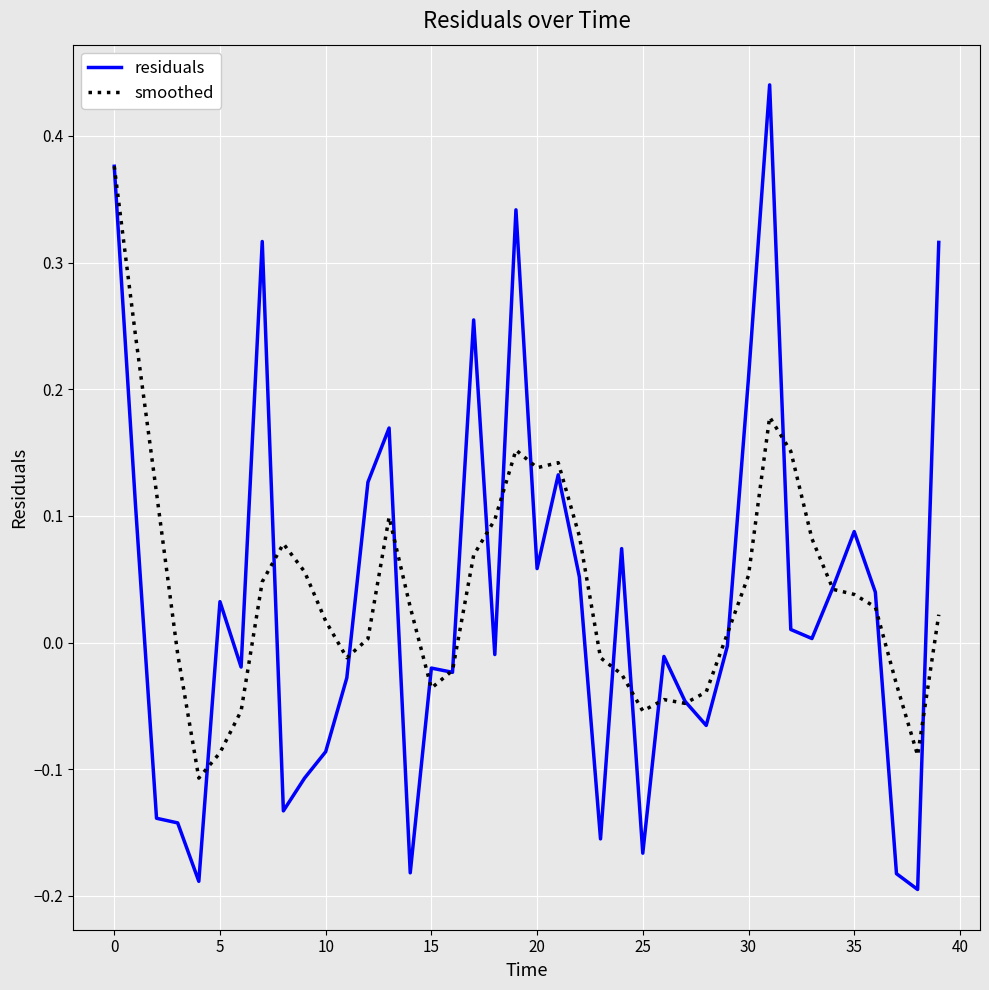

Which series has the widest spread of values?

residuals